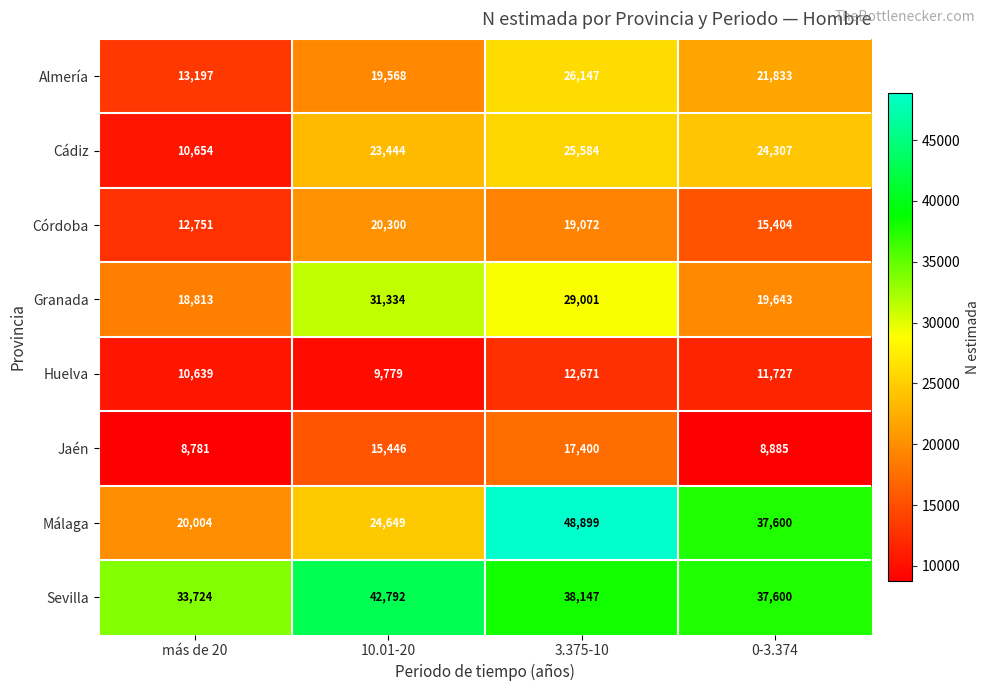

At which label is Sevilla closest to 38258?

3.375-10